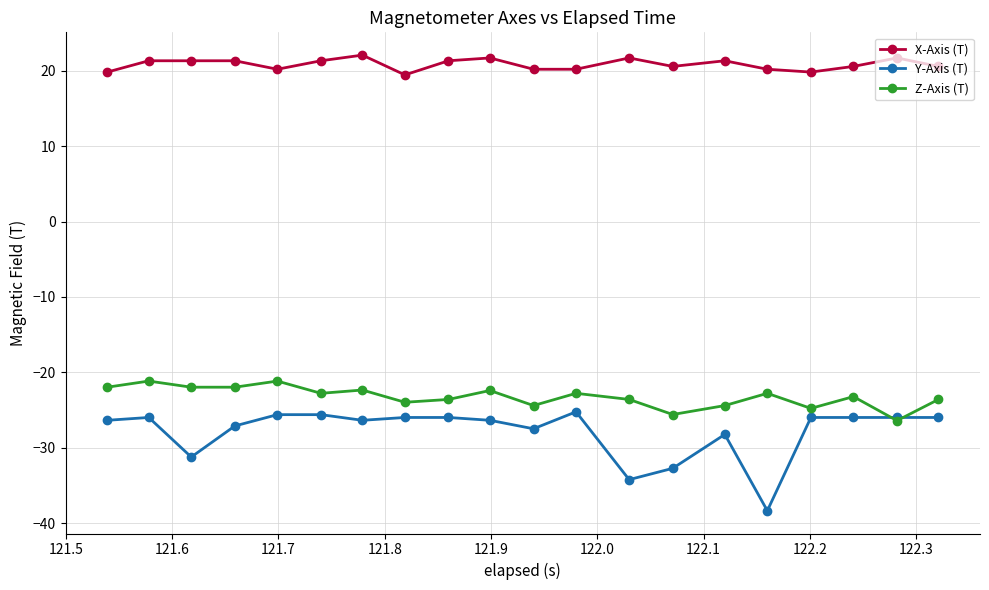

Which series has the largest total across all categories?

X-Axis (T)